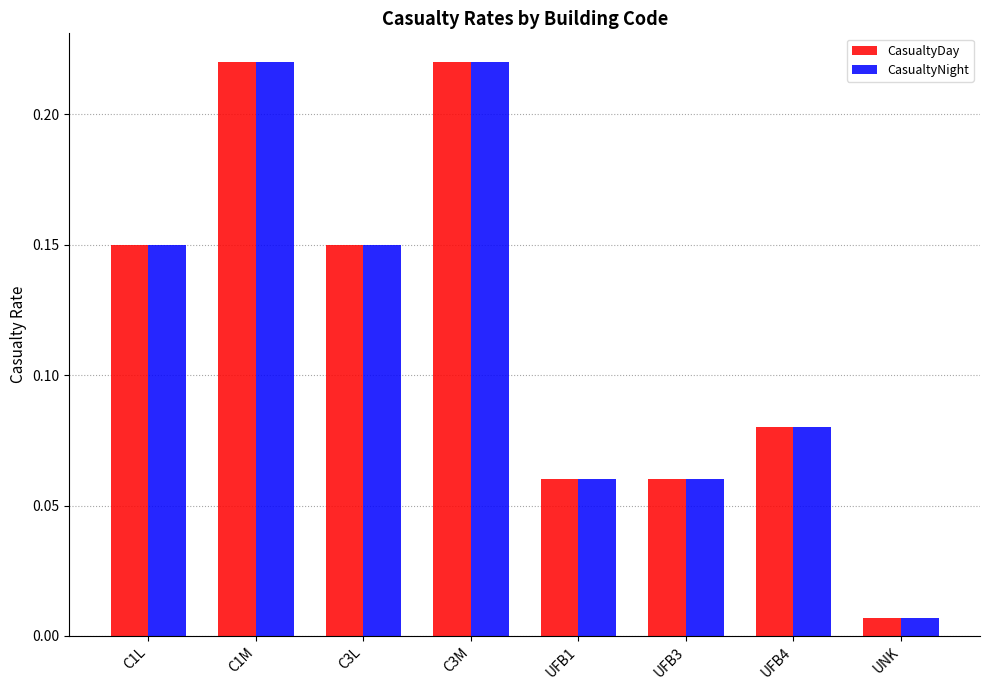

True or false: CasualtyDay has a value of 0.4 at C3M.

False